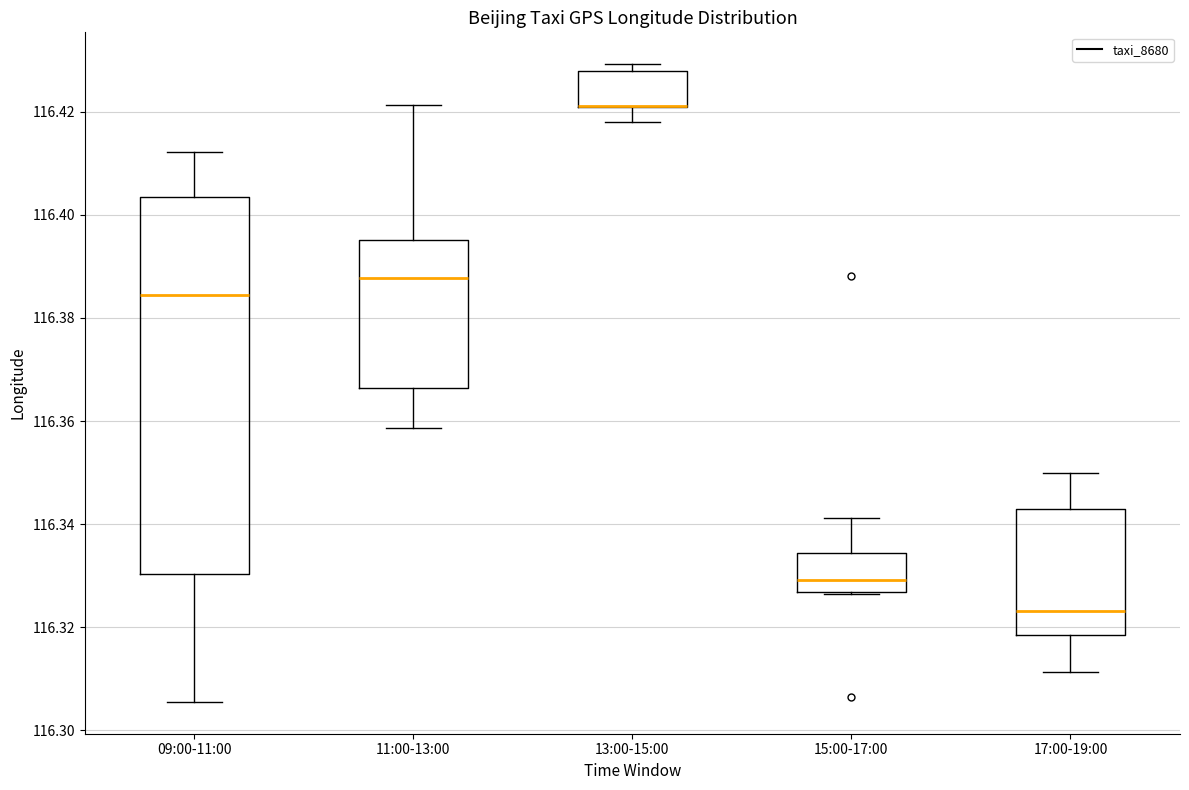

Where does the lower whisker of the box for 13:00-15:00 end on the y-axis? The values are not printed on the chart, so give them approximately, as read against the axis.

116.418